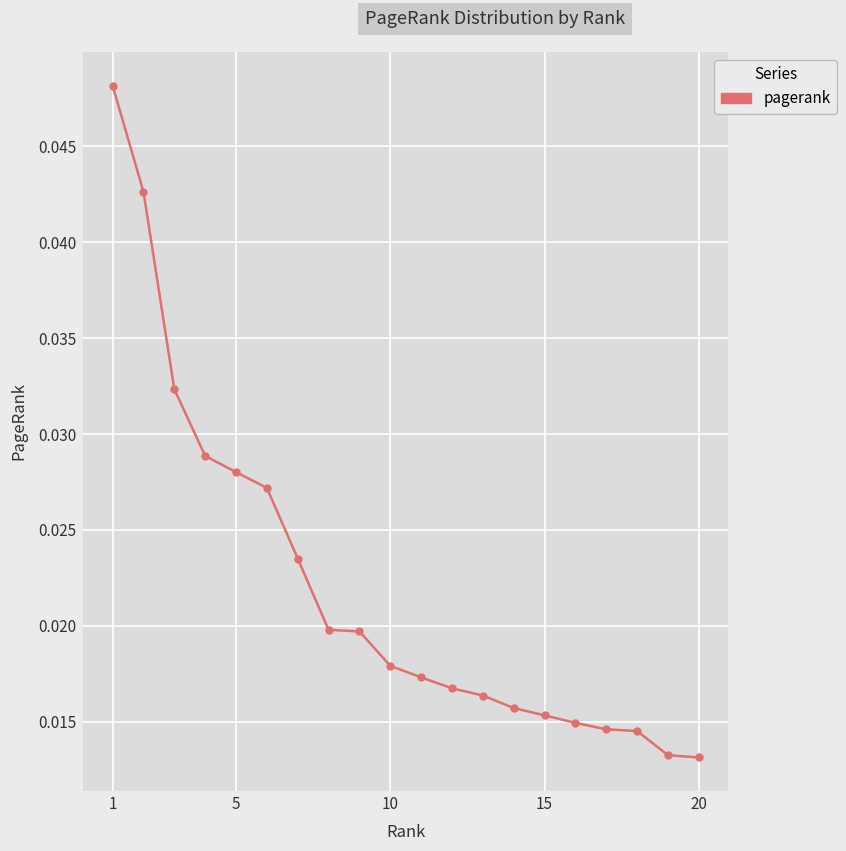

What is the sum of all values?

0.4